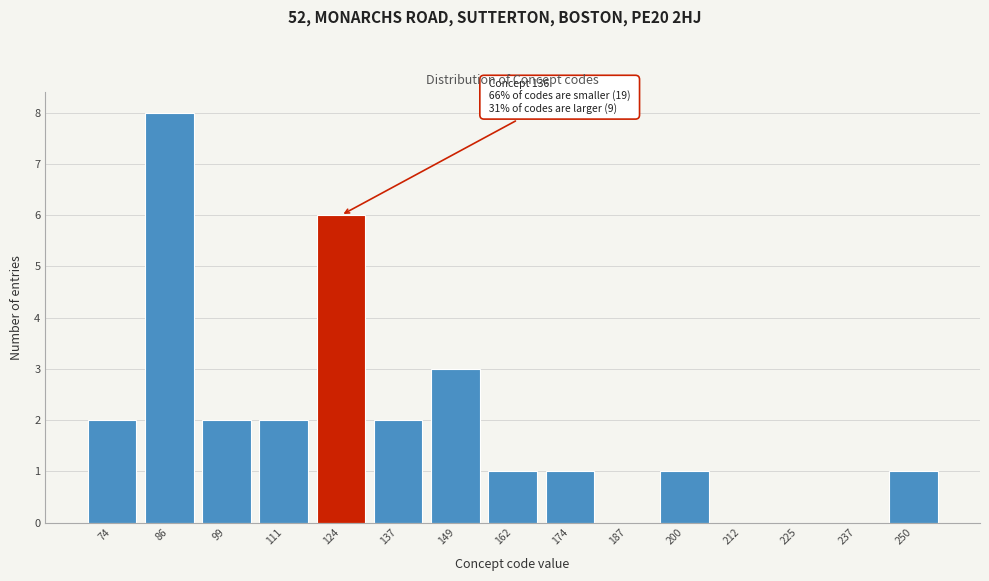

Reading right to left, what are all the values shown in this chart?

250=1	237=0	225=0	212=0	200=1	187=0	174=1	162=1	149=3	137=2	124=6	111=2	99=2	86=8	74=2